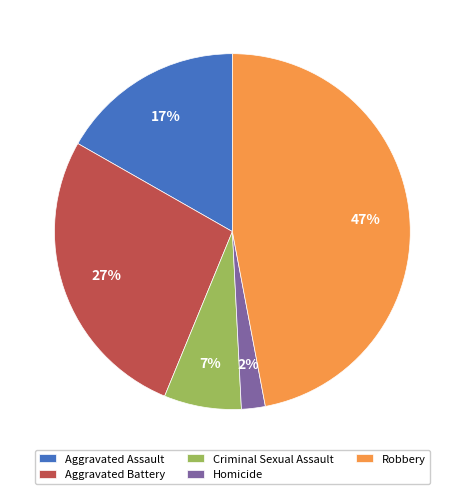

What percentage is the Homicide slice, to the nearest percent?

2%